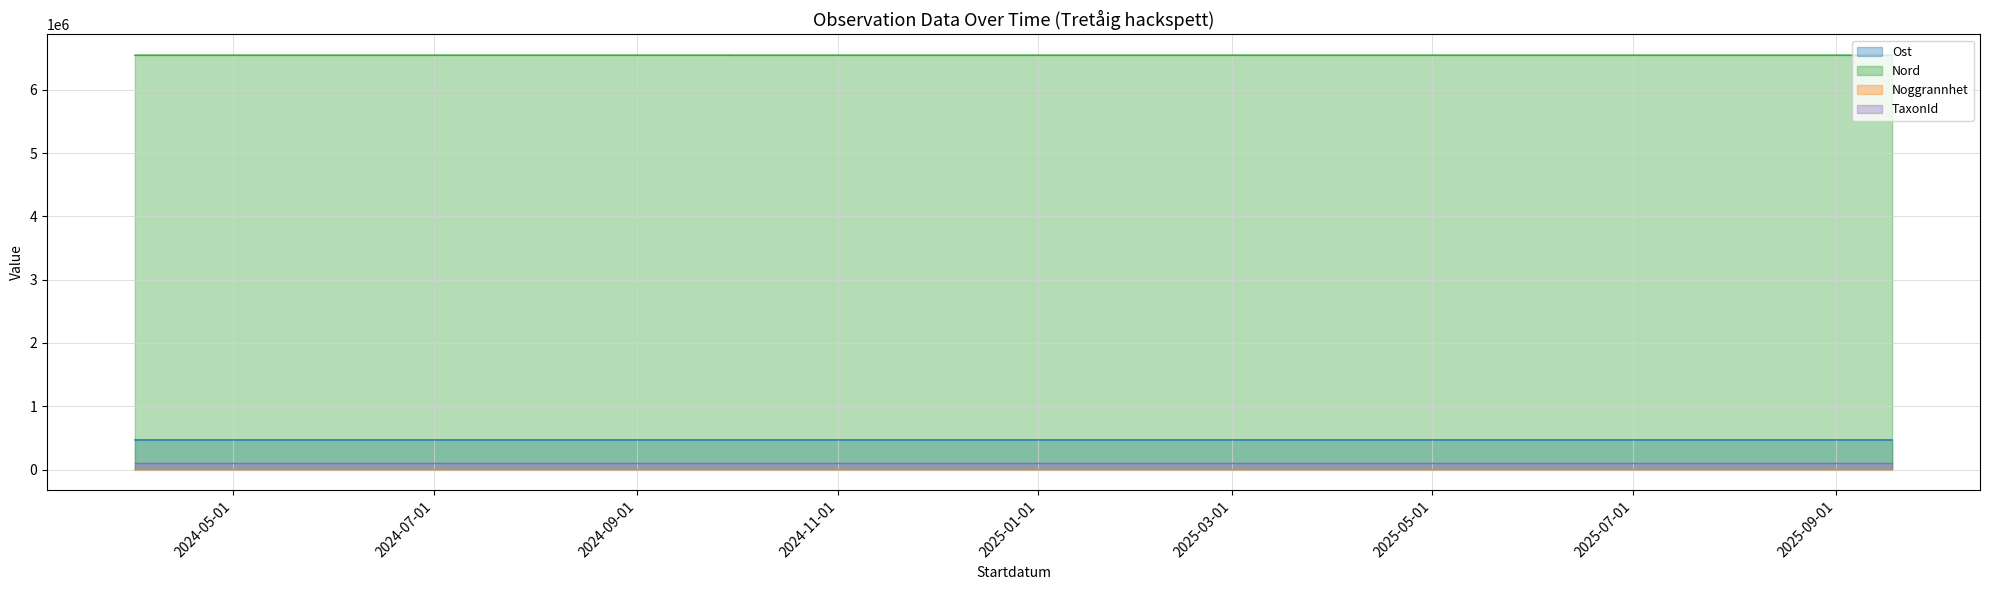

True or false: Nord has a value of 6546697 at 2024-04-01.

True